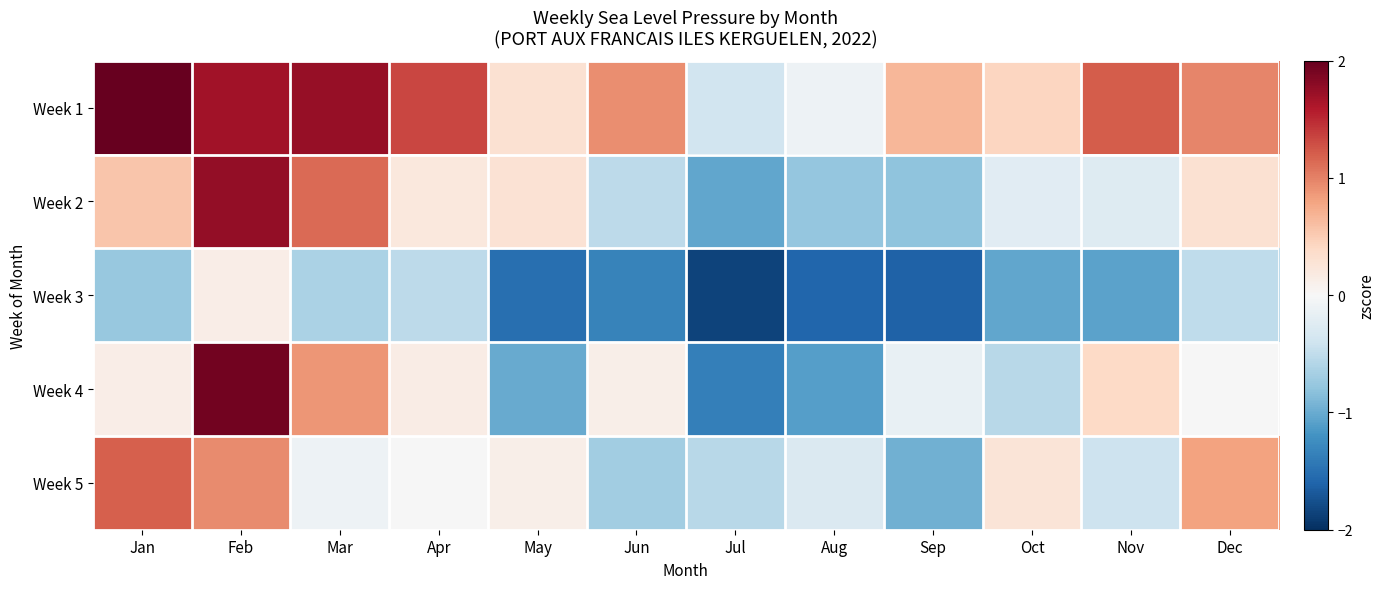

What is the spread (max minus min) of values at Jun?

2.3